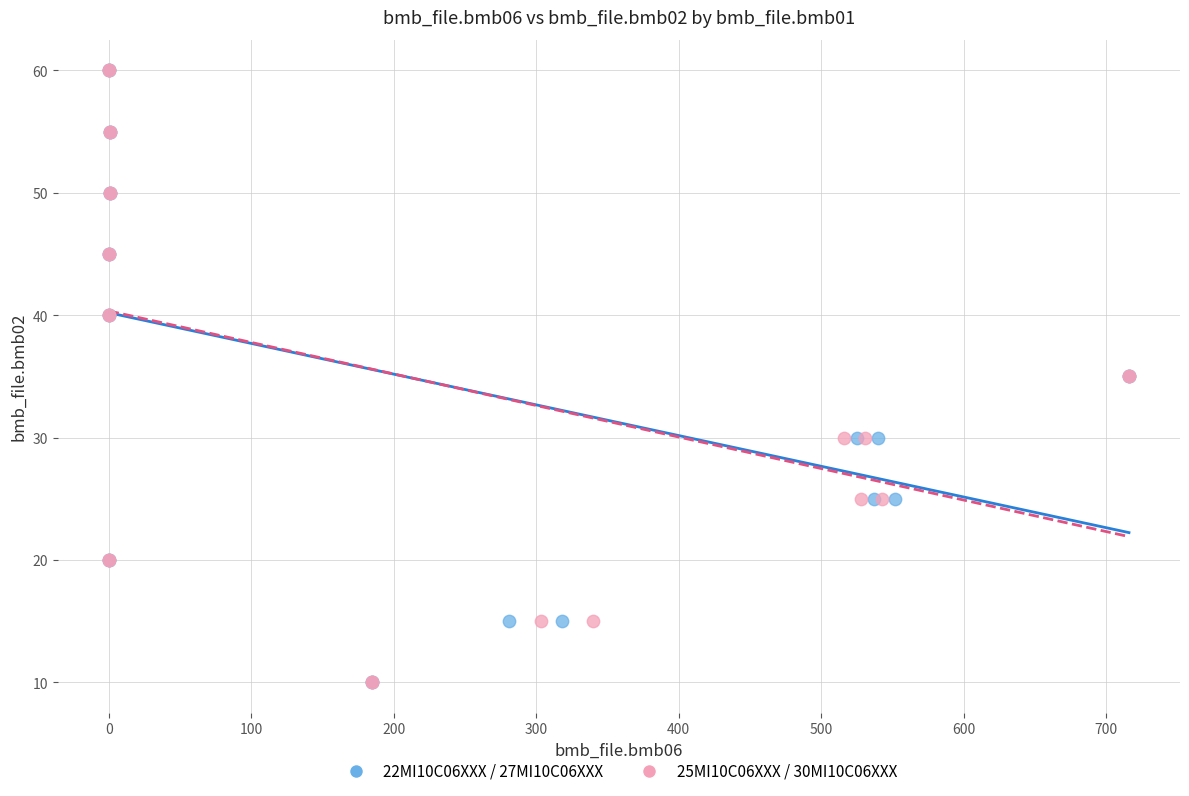

What are all the series names shown in the legend?

22MI10C06XXX / 27MI10C06XXX, 25MI10C06XXX / 30MI10C06XXX